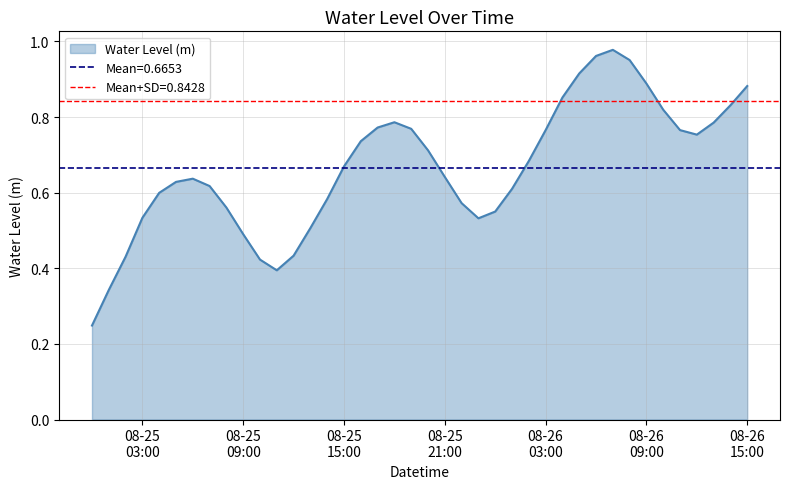

At which category does the data reach its first local peak?

2024-08-25 06:00:00